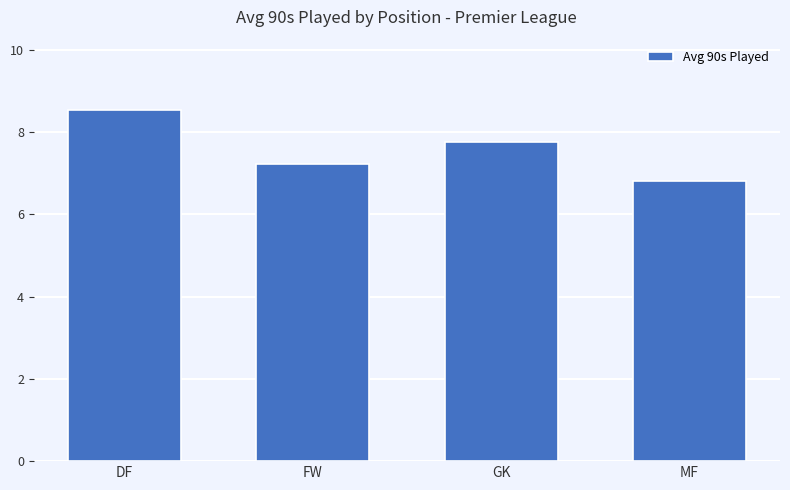

Reading right to left, list all the values displayed in this chart.

6.8	7.8	7.2	8.5